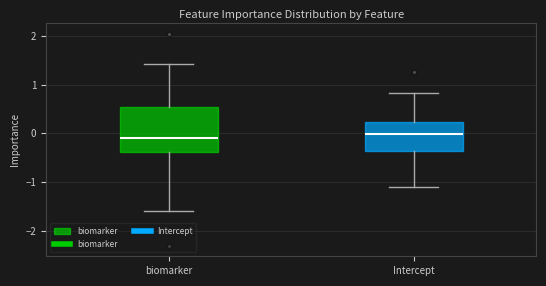

Where does the upper whisker of the box for biomarker end on the y-axis? The values are not printed on the chart, so give them approximately, as read against the axis.

1.4